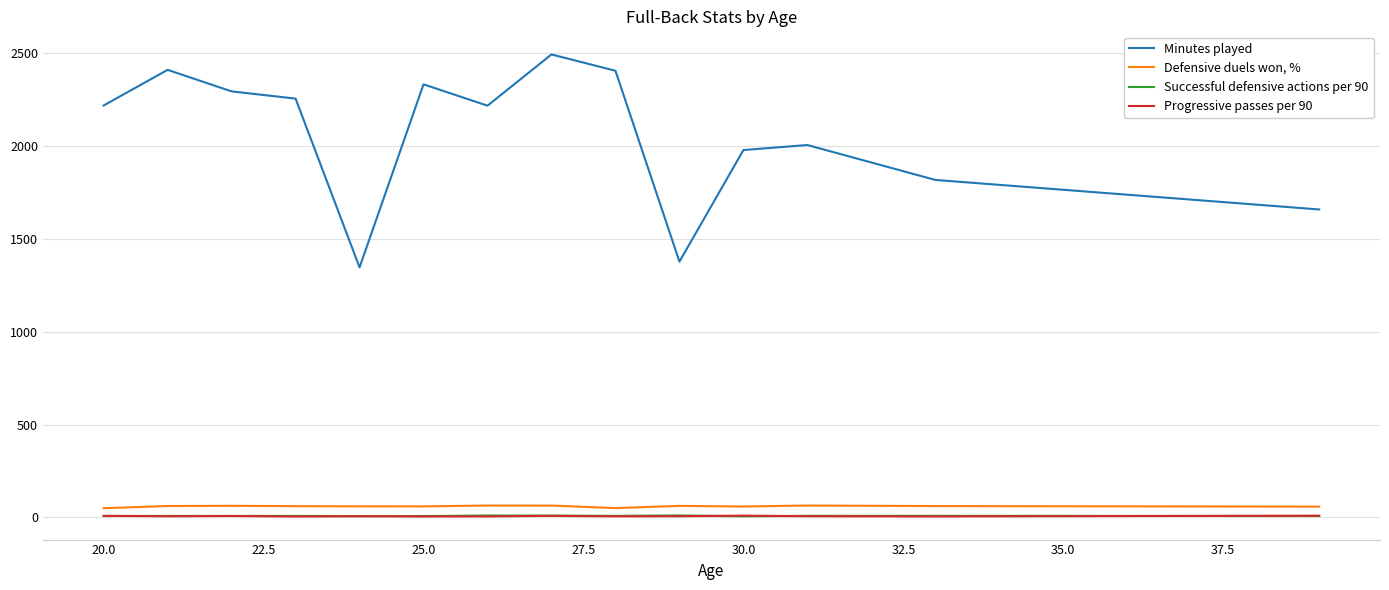

Is this an area chart (filled region under the line)?

No